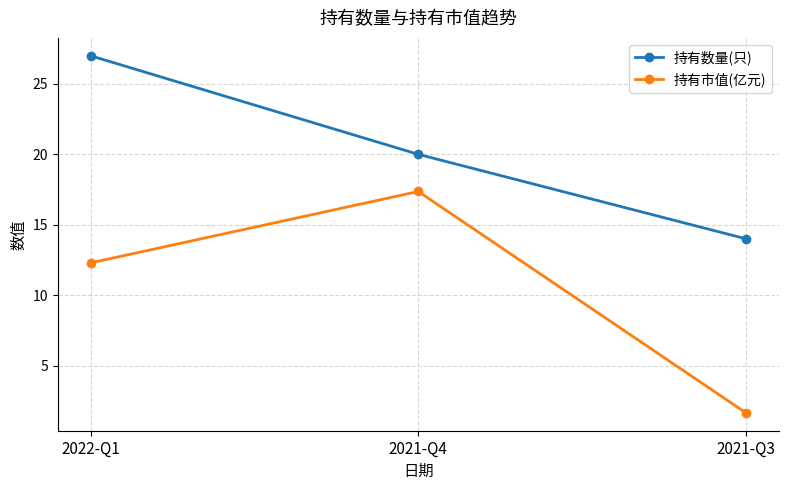

What is the label of the 3rd point from the left?

2021-Q3